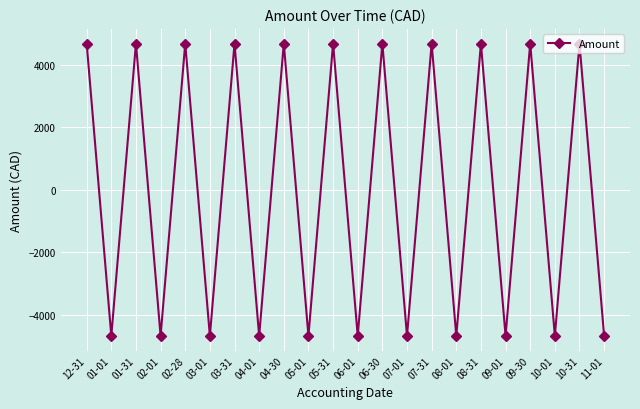

What is the difference between the values at 11-01 and 03-31?

9349.6